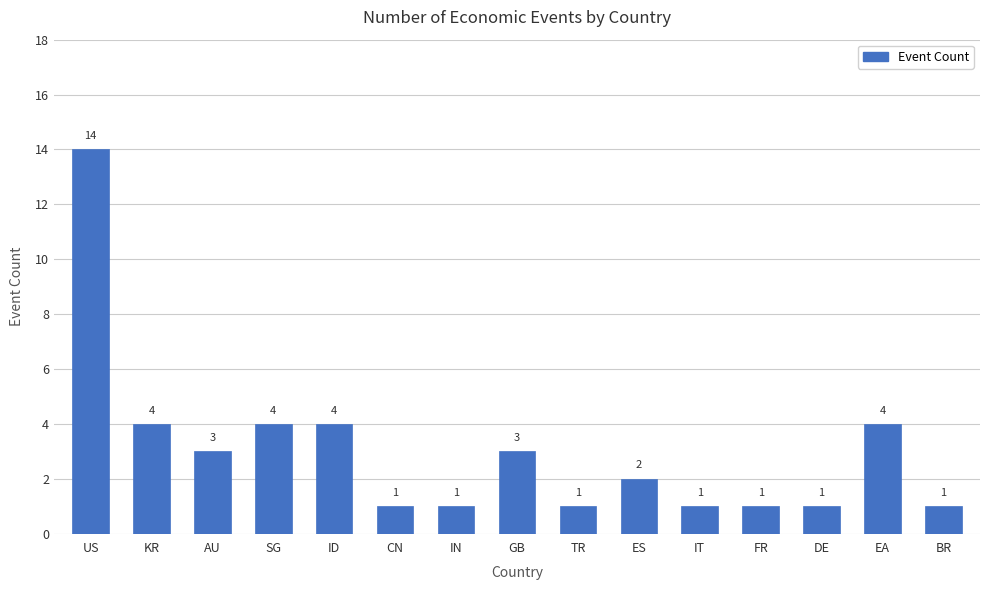

What is the difference between the maximum and minimum values?

13